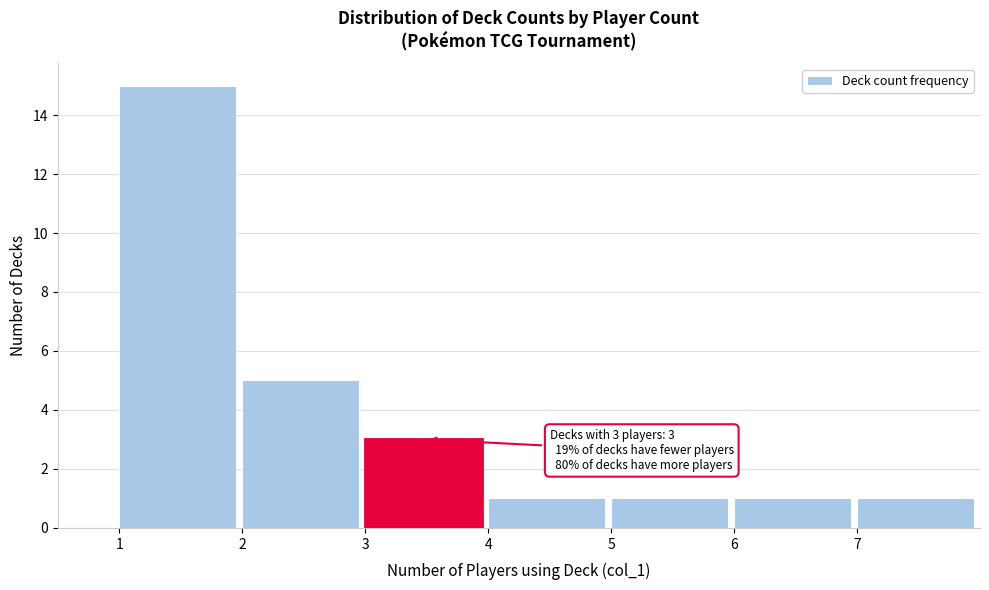

Which range on the x-axis has the tallest bar?

1 to 2